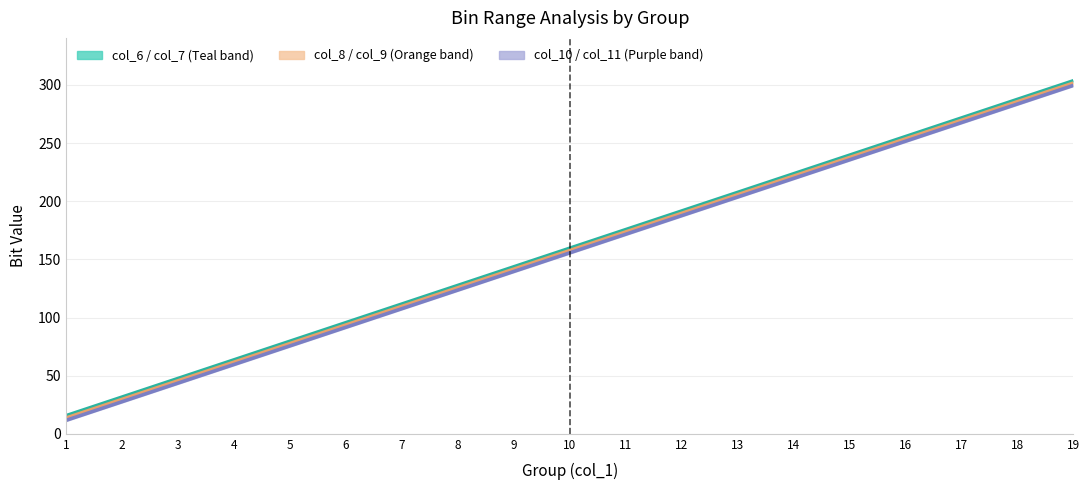

True or false: col_6 upper and col_8 upper cross at least once.

False